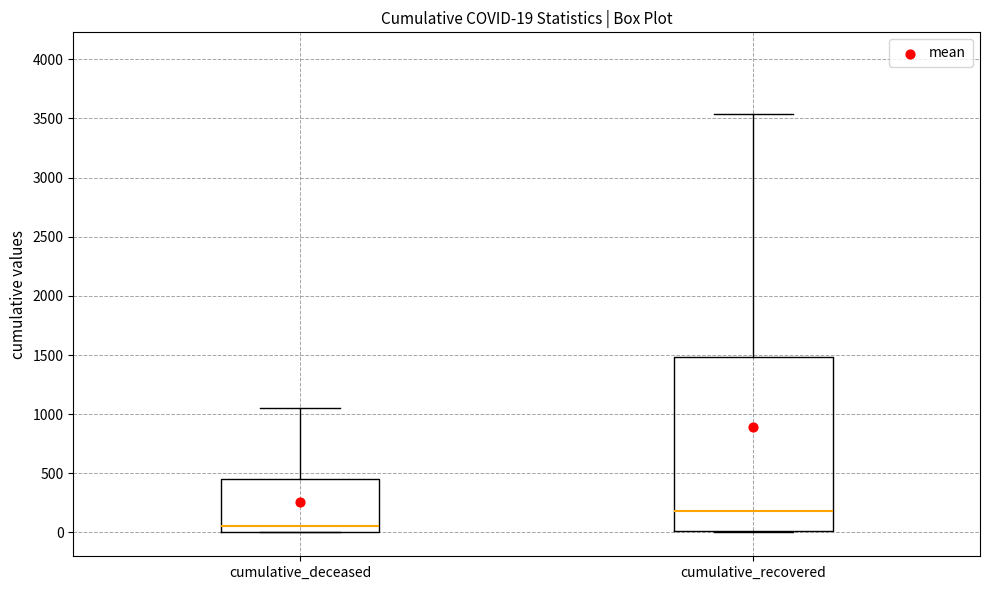

Comparing the boxes themselves (not the whiskers), which one is the tallest?

cumulative_recovered